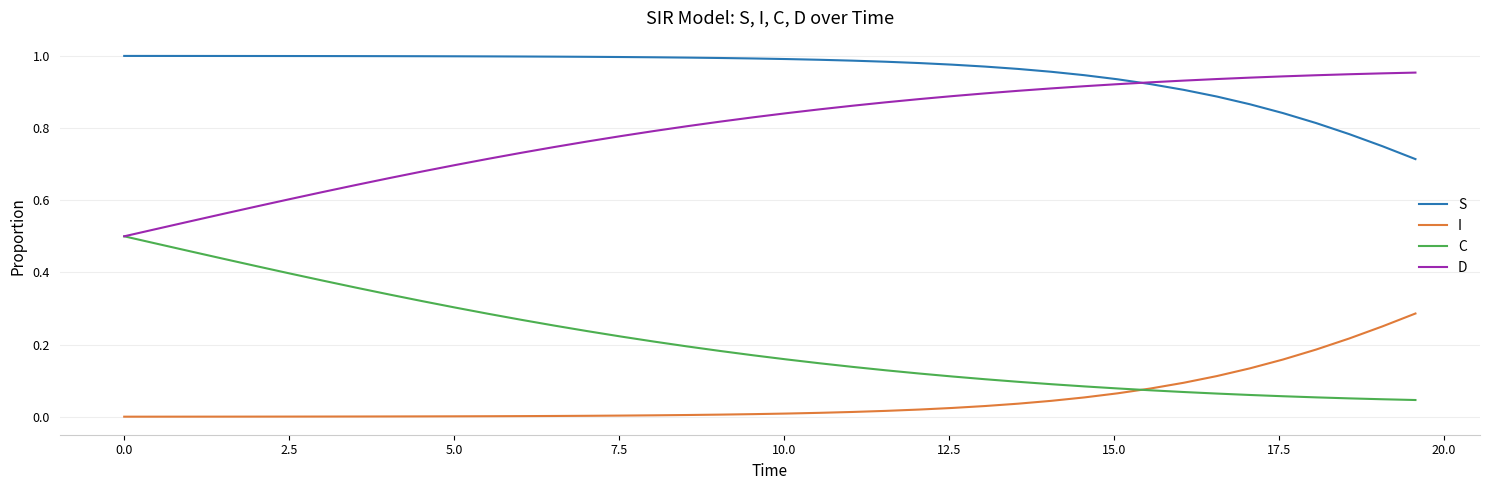

Is this an area chart (filled region under the line)?

No